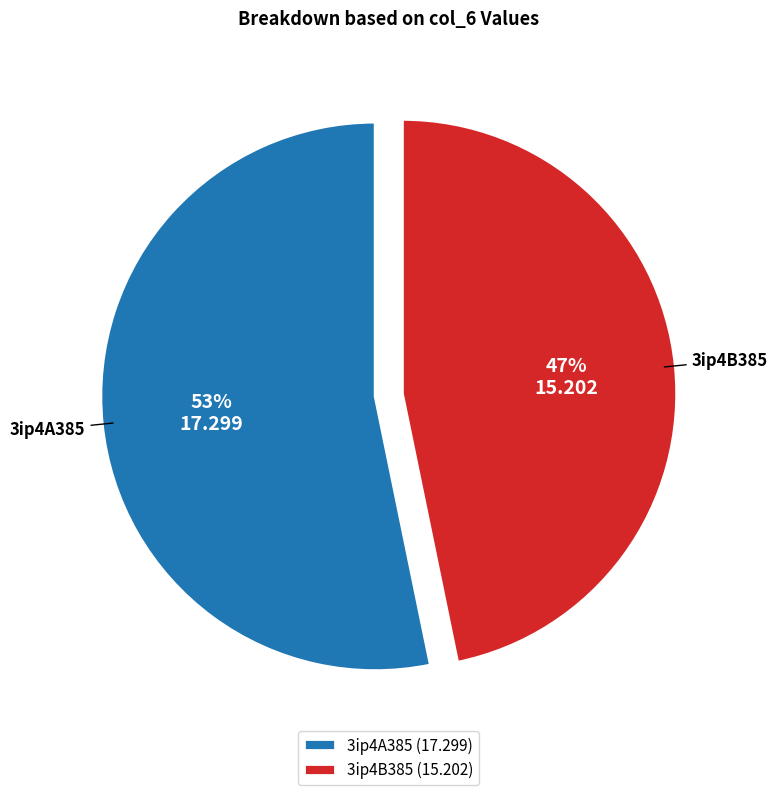

The 3ip4B385 slice represents 47% of the pie. True or false?

True